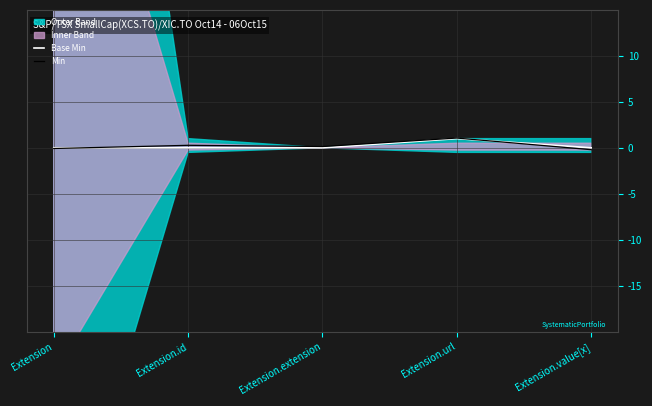

How many lines are shown in the chart?

2